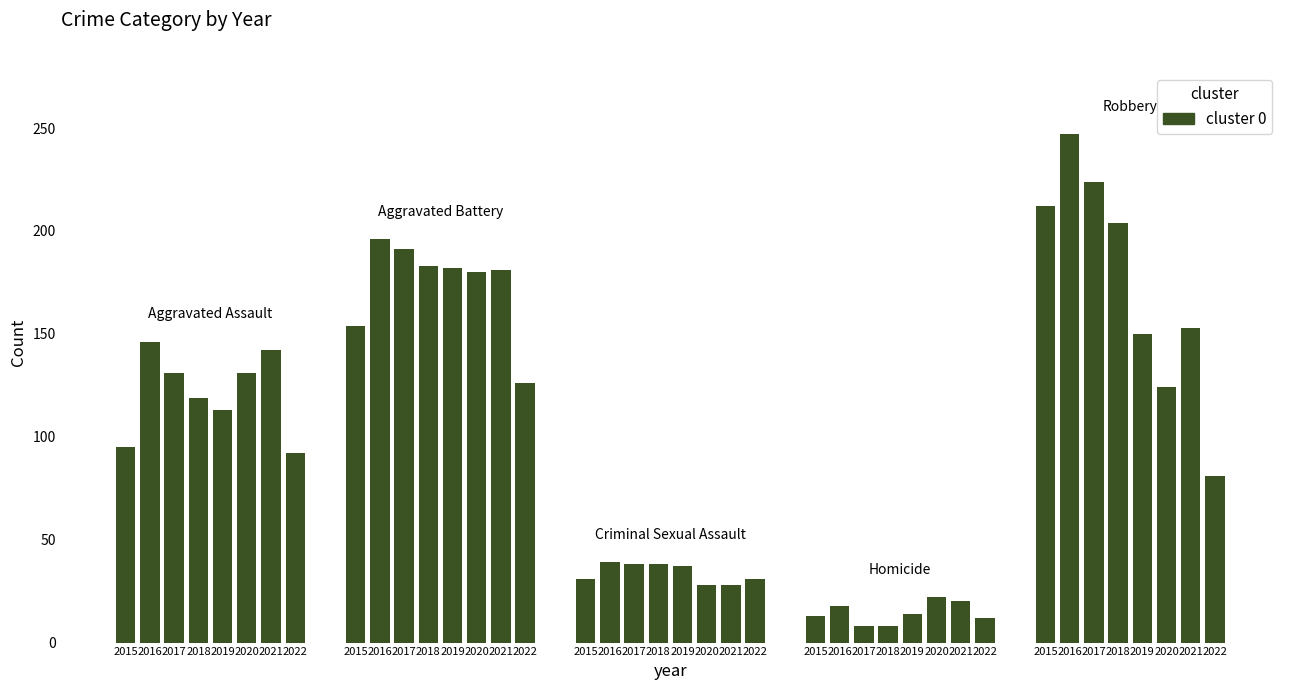

Is it true that Homicide equals 12 at 2022?

True